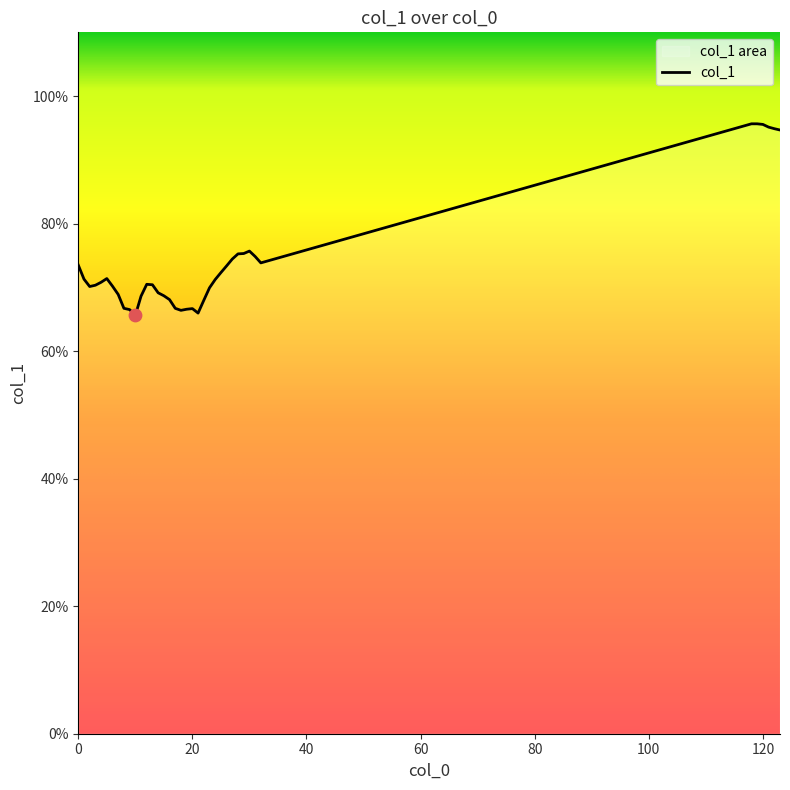

Approximately how many times larger is the value at 29 compared to 12?

1.1